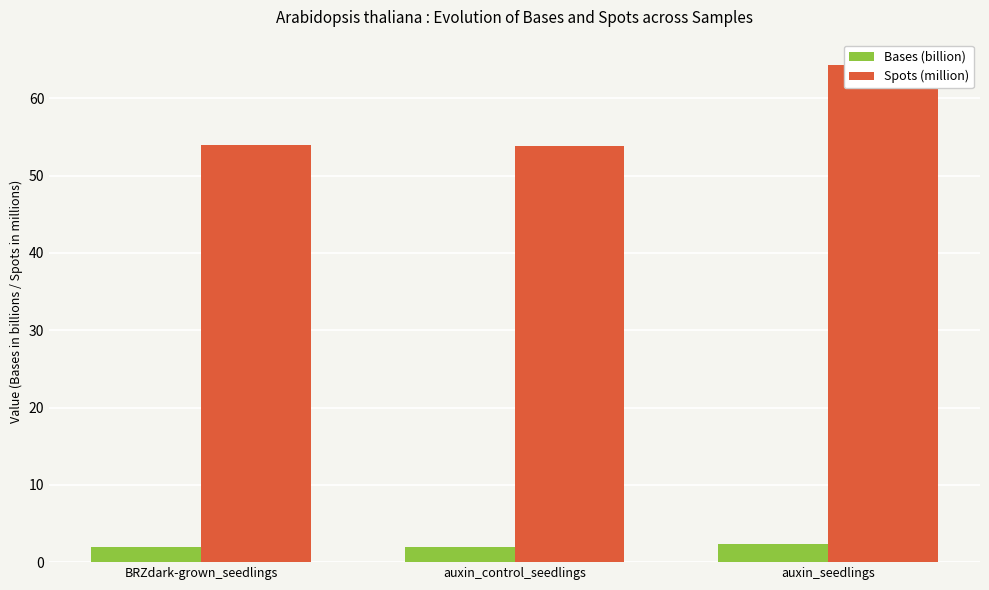

The Bases (billion) series shows 2.3 at auxin_seedlings. True or false?

True